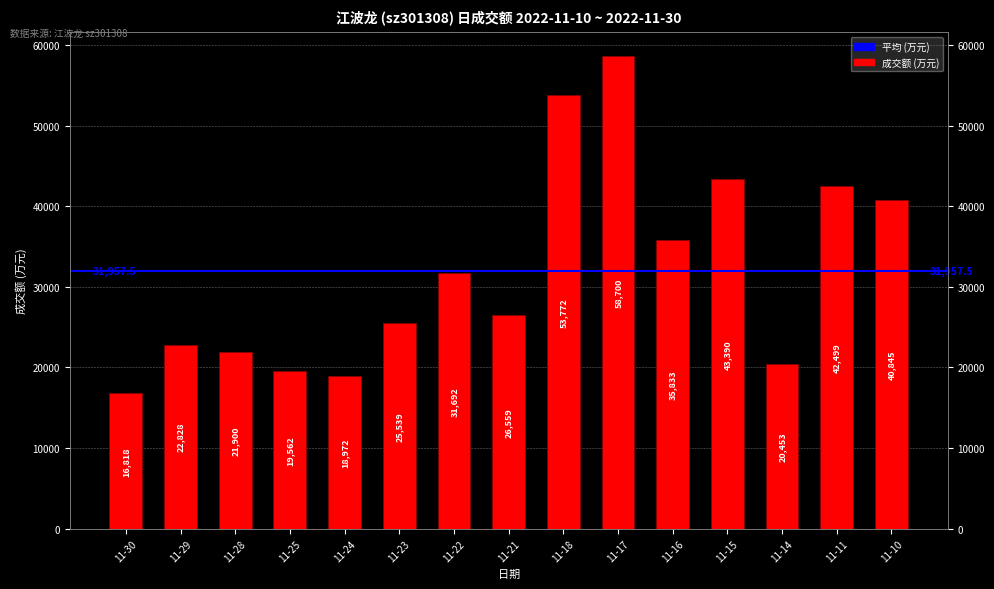

What is the greatest value displayed?

58700